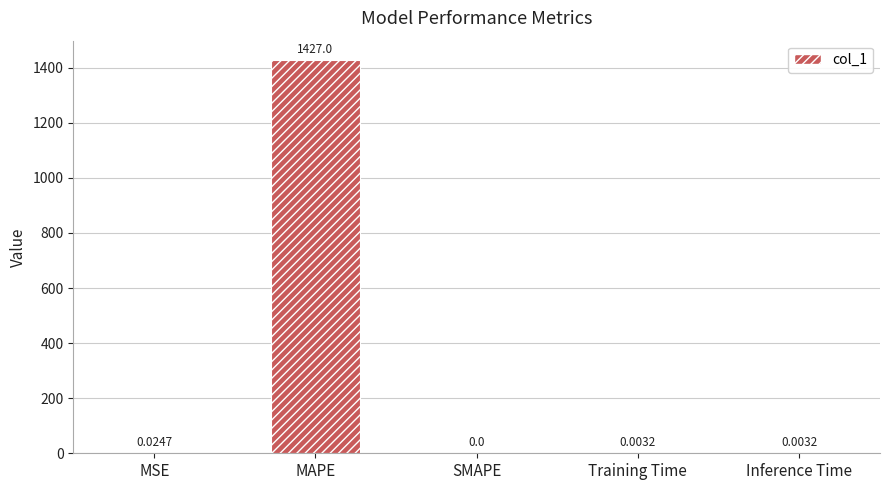

Where is the data nearest to the value 713?

MSE